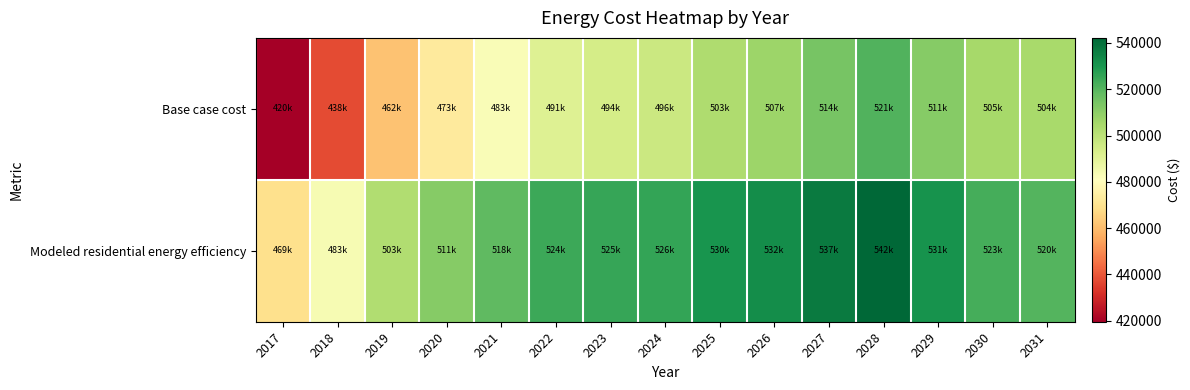

At which category is the sum across all series the highest?

2028